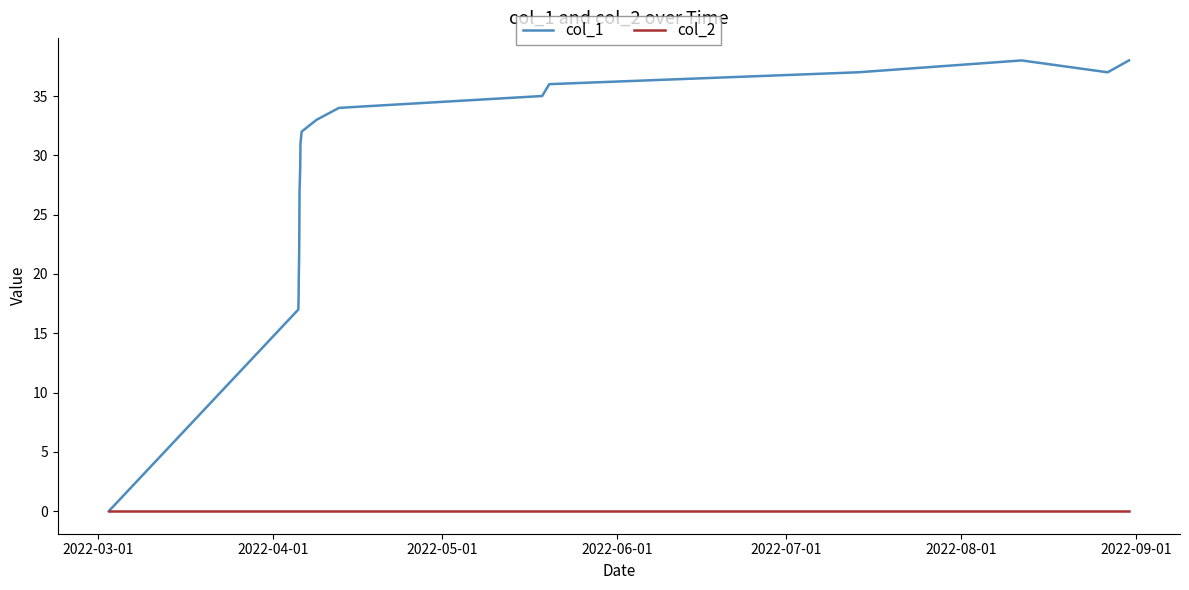

Which series has the largest total across all categories?

col_1